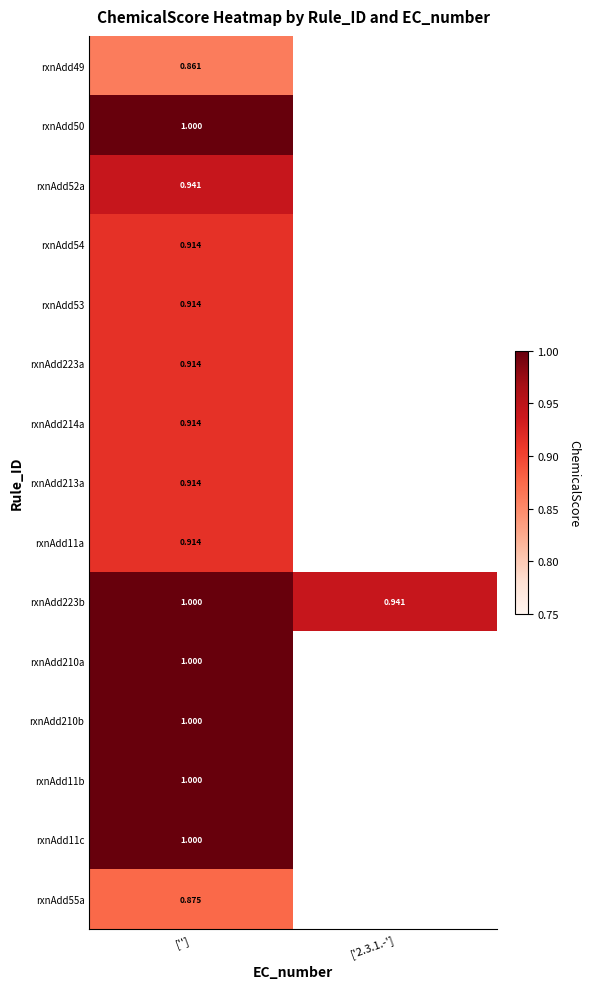

What is the spread (max minus min) of values at ['']?

0.1